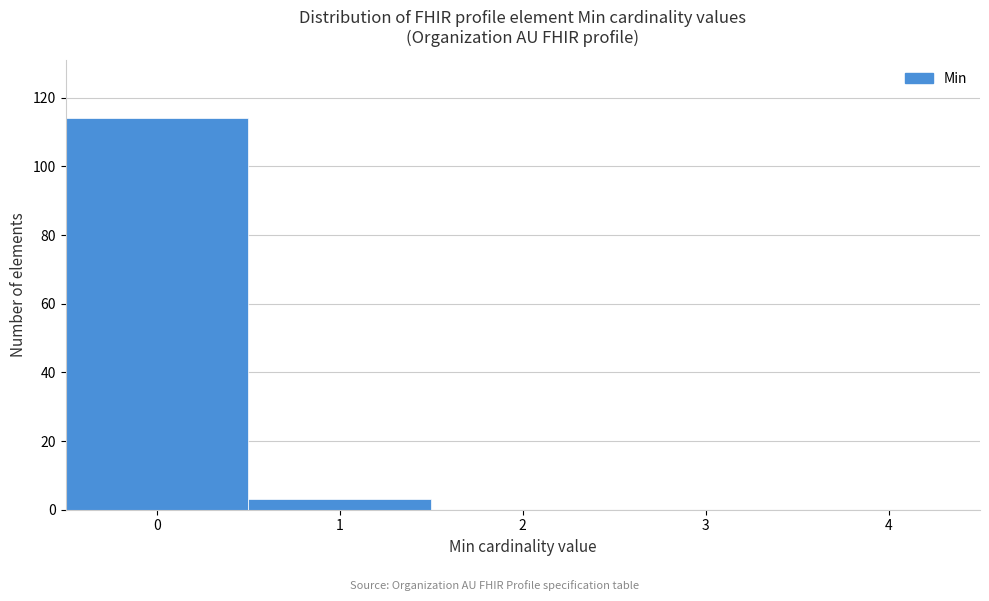

Reading right to left, transcribe all the data shown in this chart.

4=0	3=0	2=0	1=3	0=114